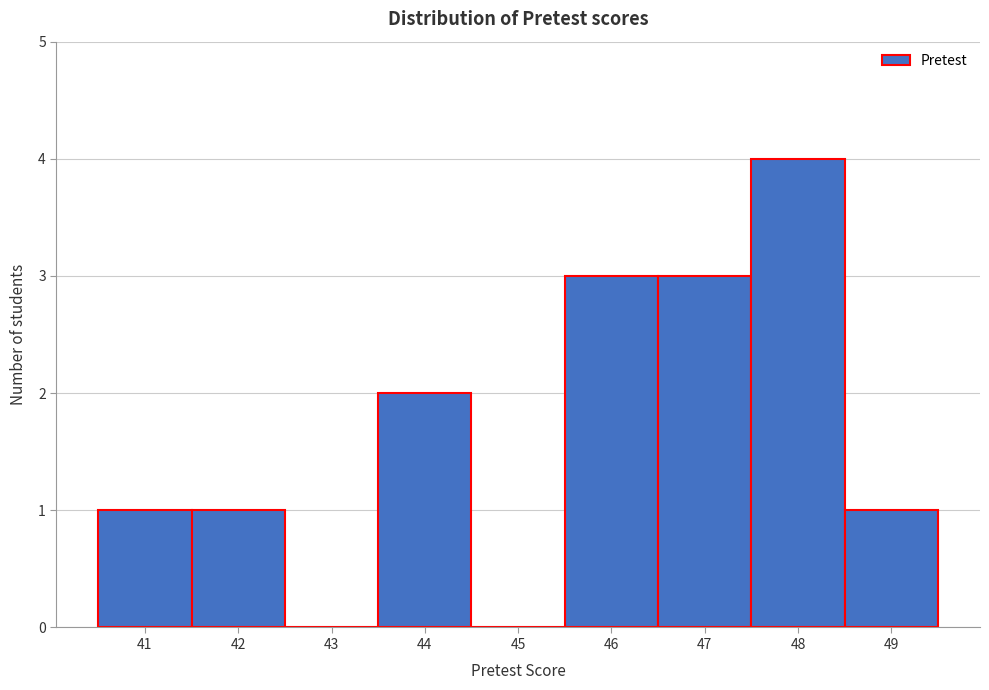

Reading left to right, transcribe this chart: for each bar, give the range it covers on the x-axis and its height. The values are not printed on the chart, so give them approximately, as read against the axis.

40.5 to 41.5: 1
41.5 to 42.5: 1
42.5 to 43.5: 0
43.5 to 44.5: 2
44.5 to 45.5: 0
45.5 to 46.5: 3
46.5 to 47.5: 3
47.5 to 48.5: 4
48.5 to 49.5: 1